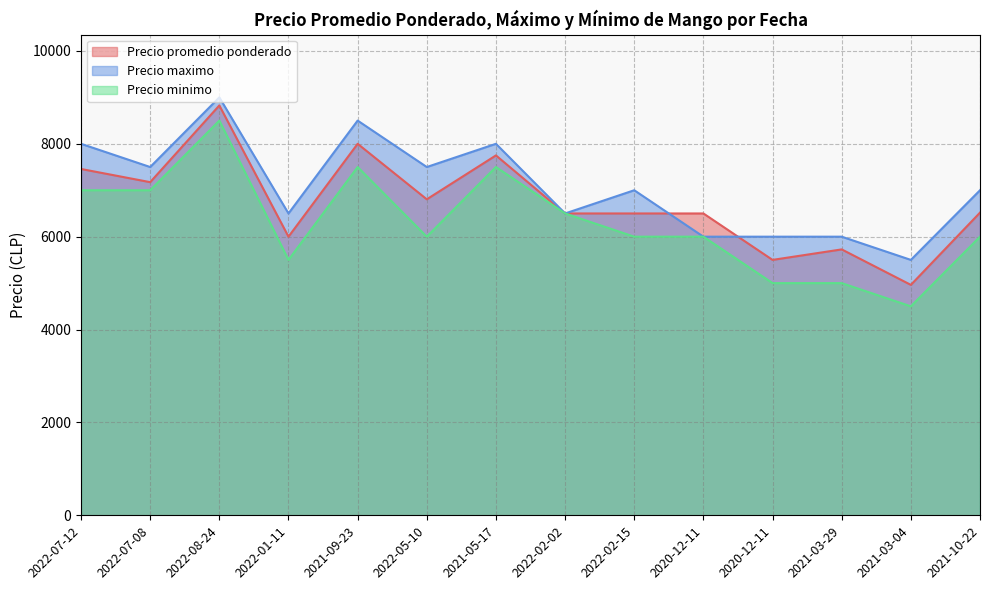

Is it true that Precio maximo equals 10589 at 2022-01-11?

False